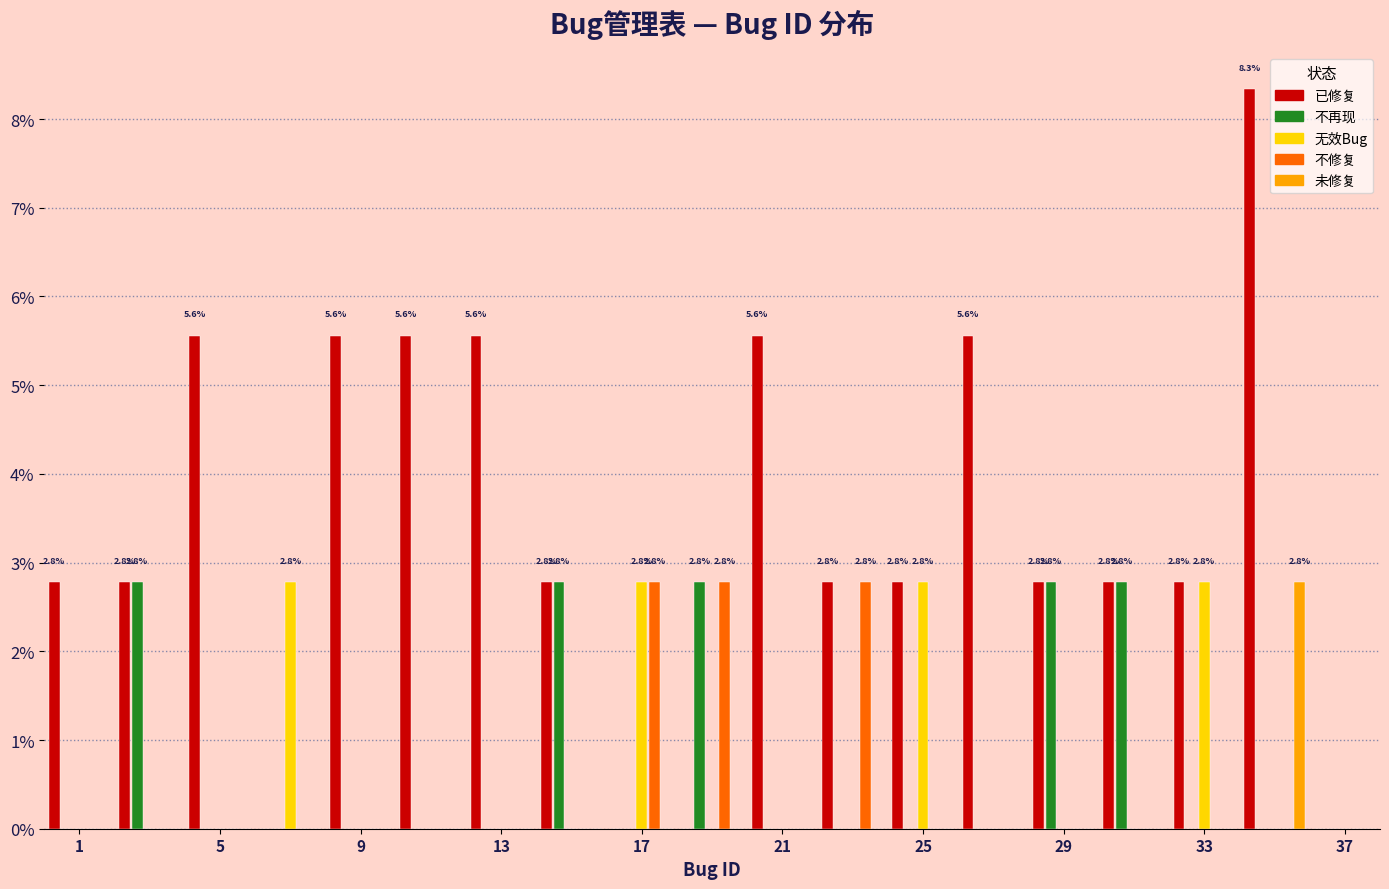

In the 已修复 series, which range on the x-axis has the tallest bar?

34 to 36